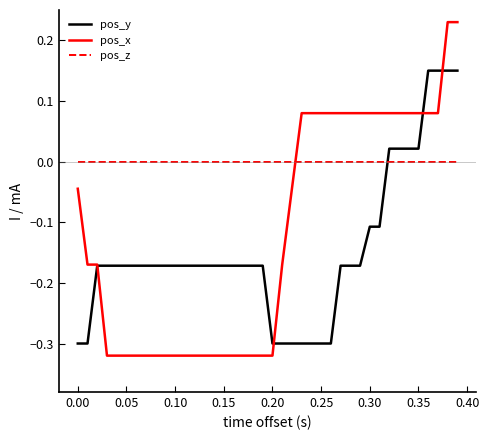

List the series in order of their peak value, lowest first.

pos_z, pos_y, pos_x